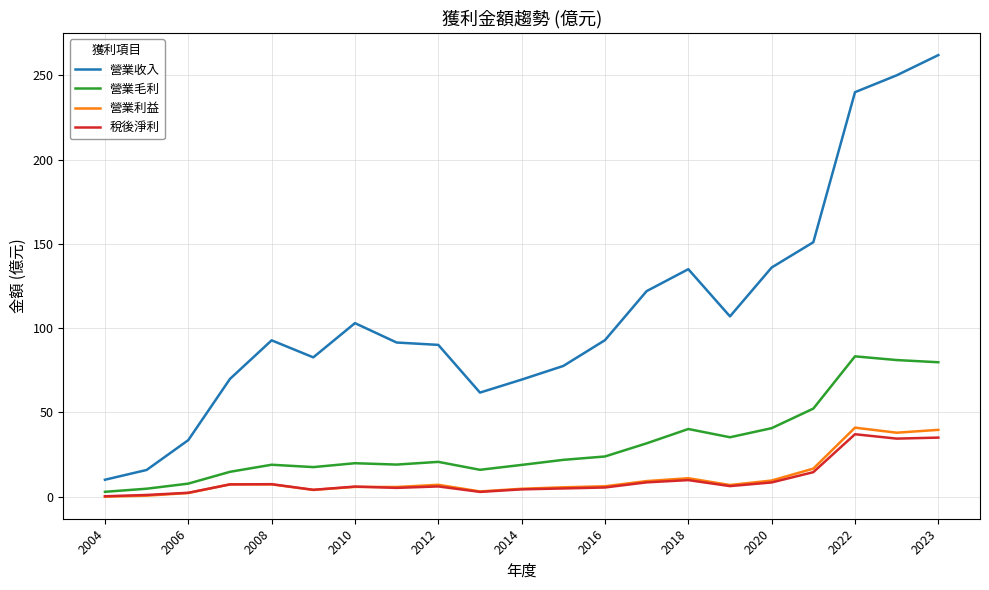

How many lines are shown in the chart?

4